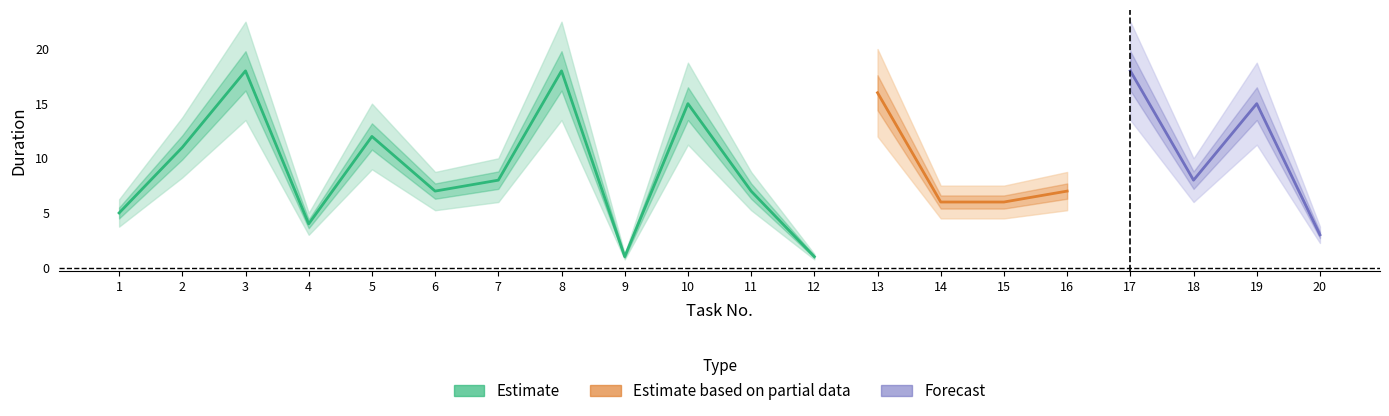

Where is low_std nearest to the value 0?

9